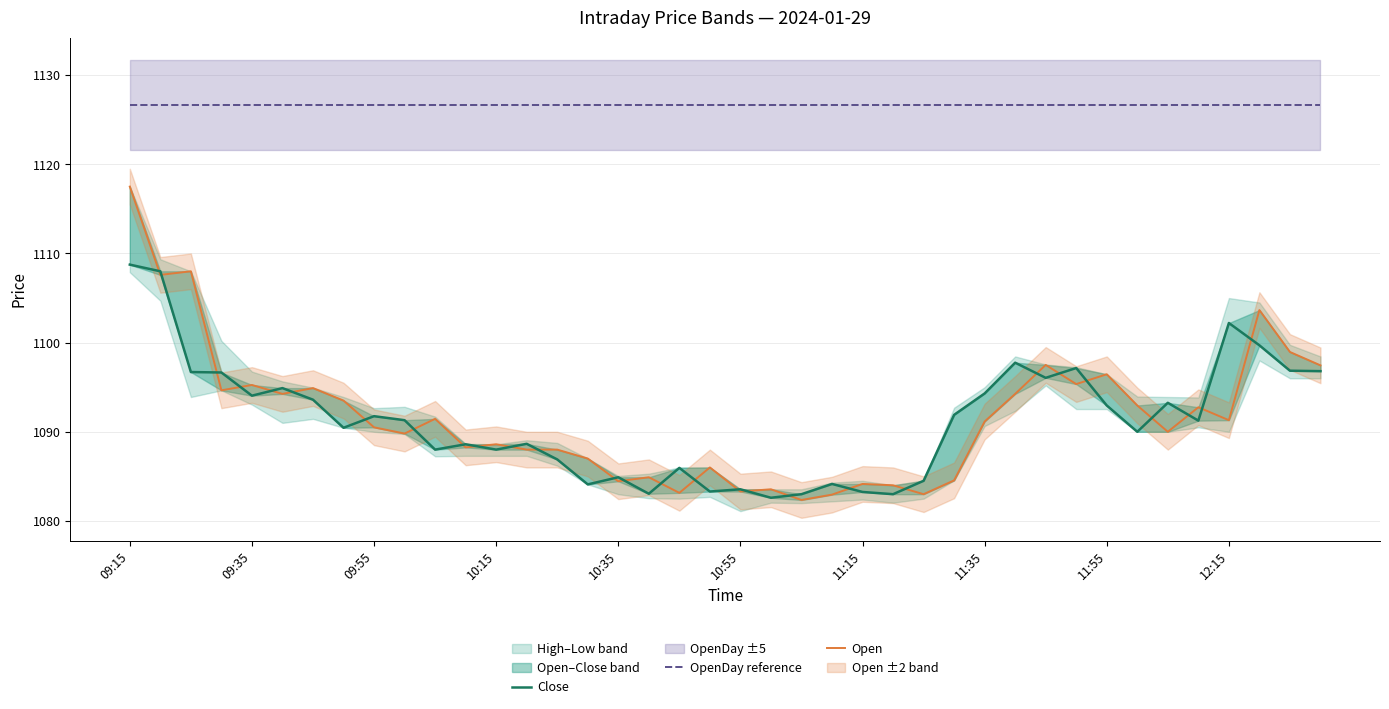

What is the difference between the maximum and minimum values in the Close series?

26.2